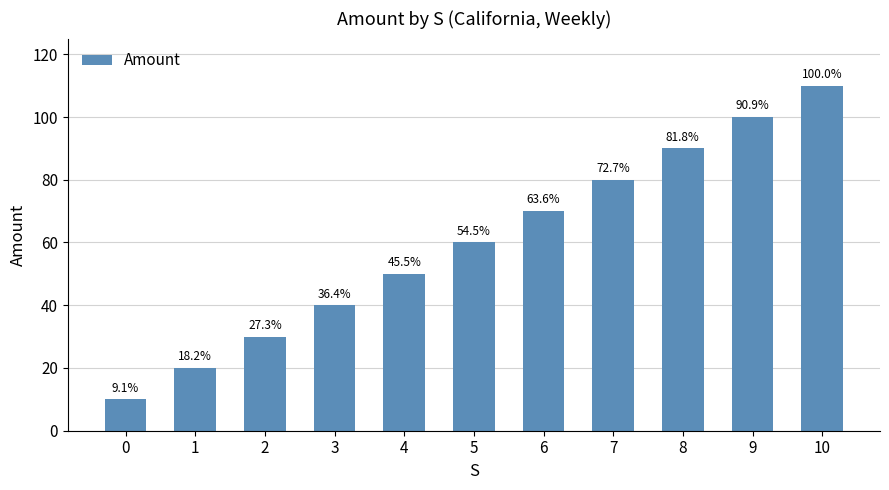

What value does the data have at 2, to the nearest 50?

50